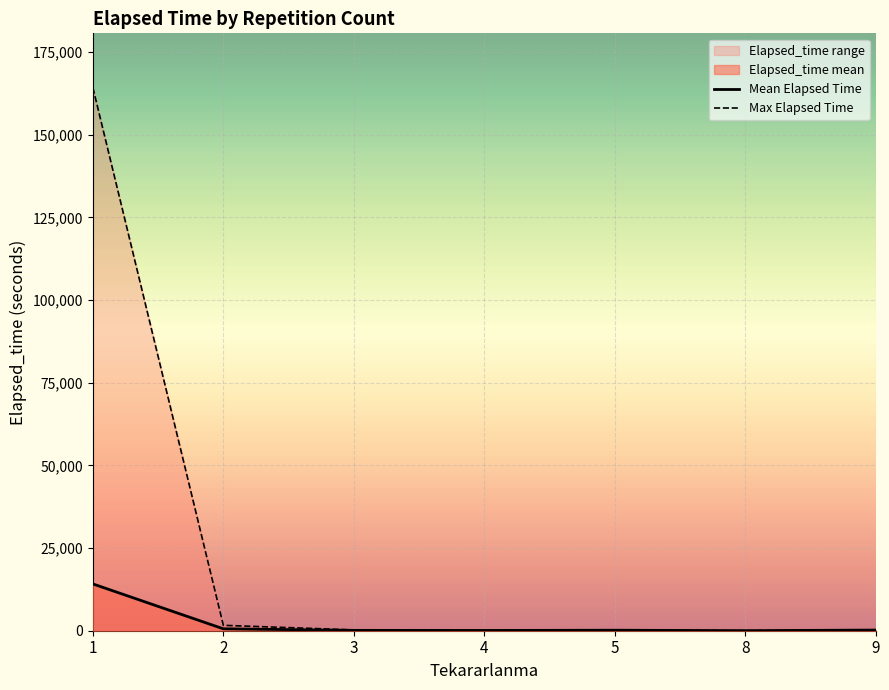

The Max Elapsed Time series shows 20.0 at 8. True or false?

False